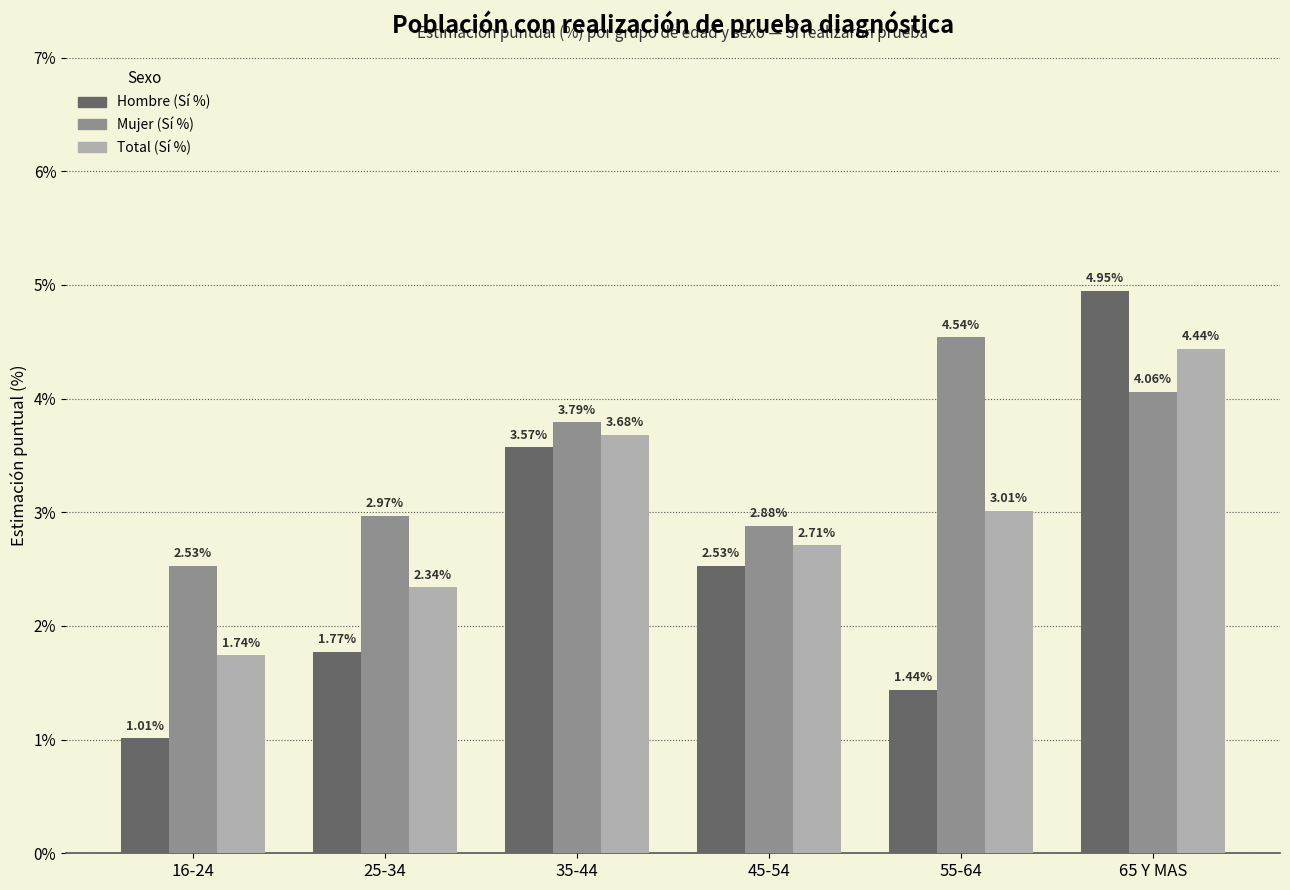

At how many categories does at least one series exceed 3?

3